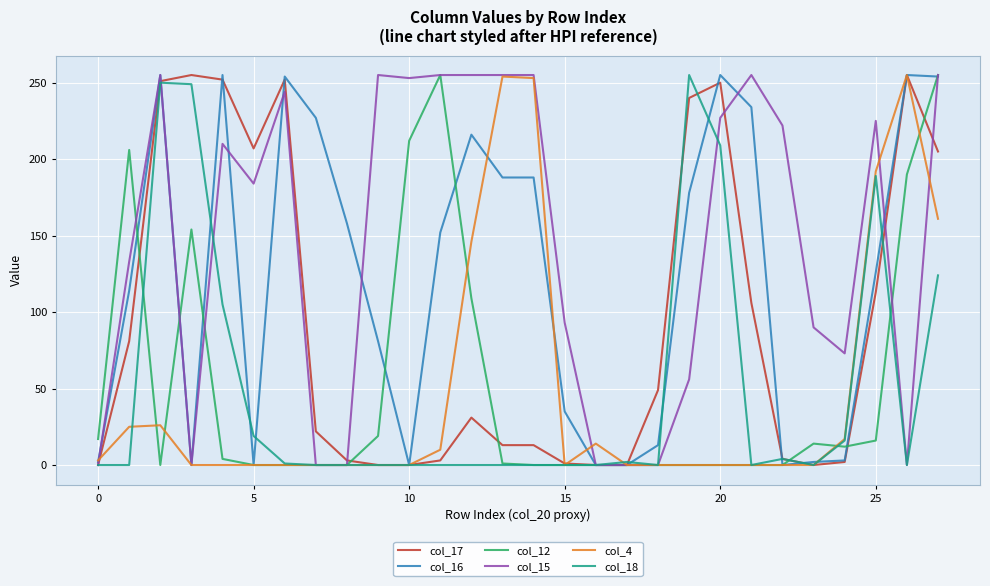

Which series has the largest total across all categories?

col_15